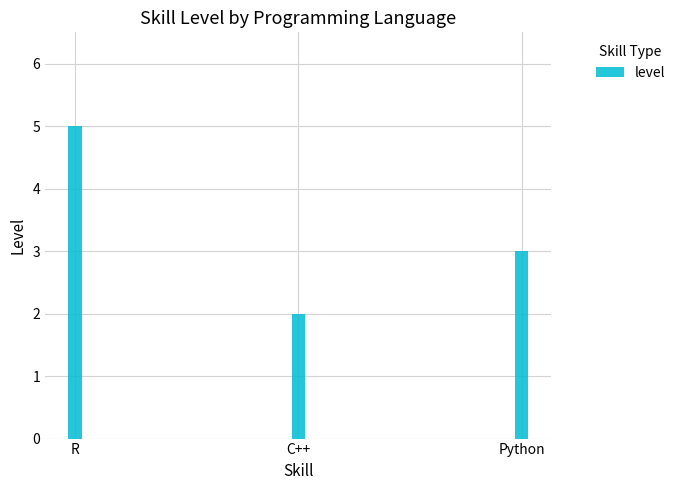

How many bars are there in total?

3